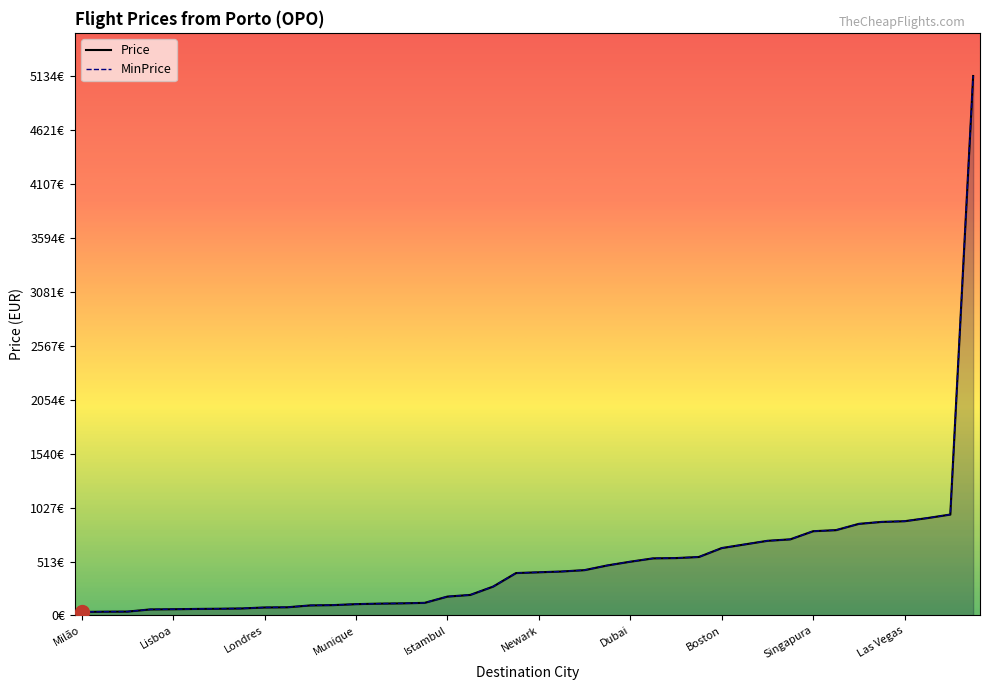

At which label does Price first exceed 411?

Incheon